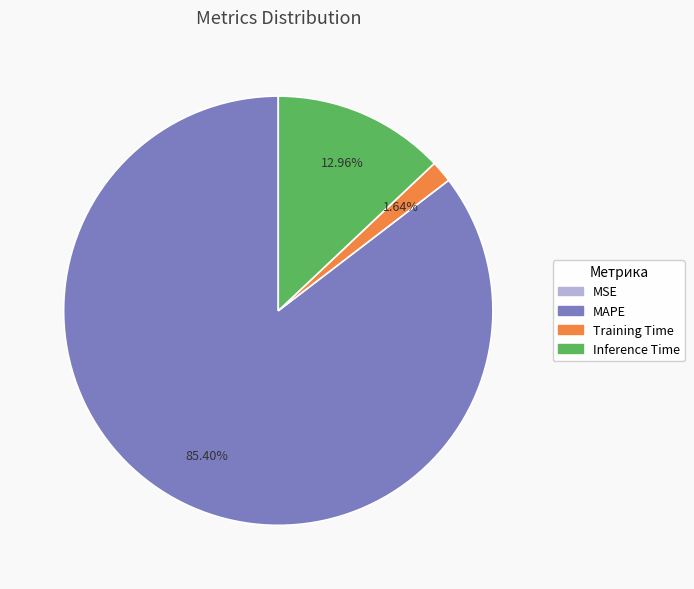

Which category has the biggest portion of the pie?

MAPE